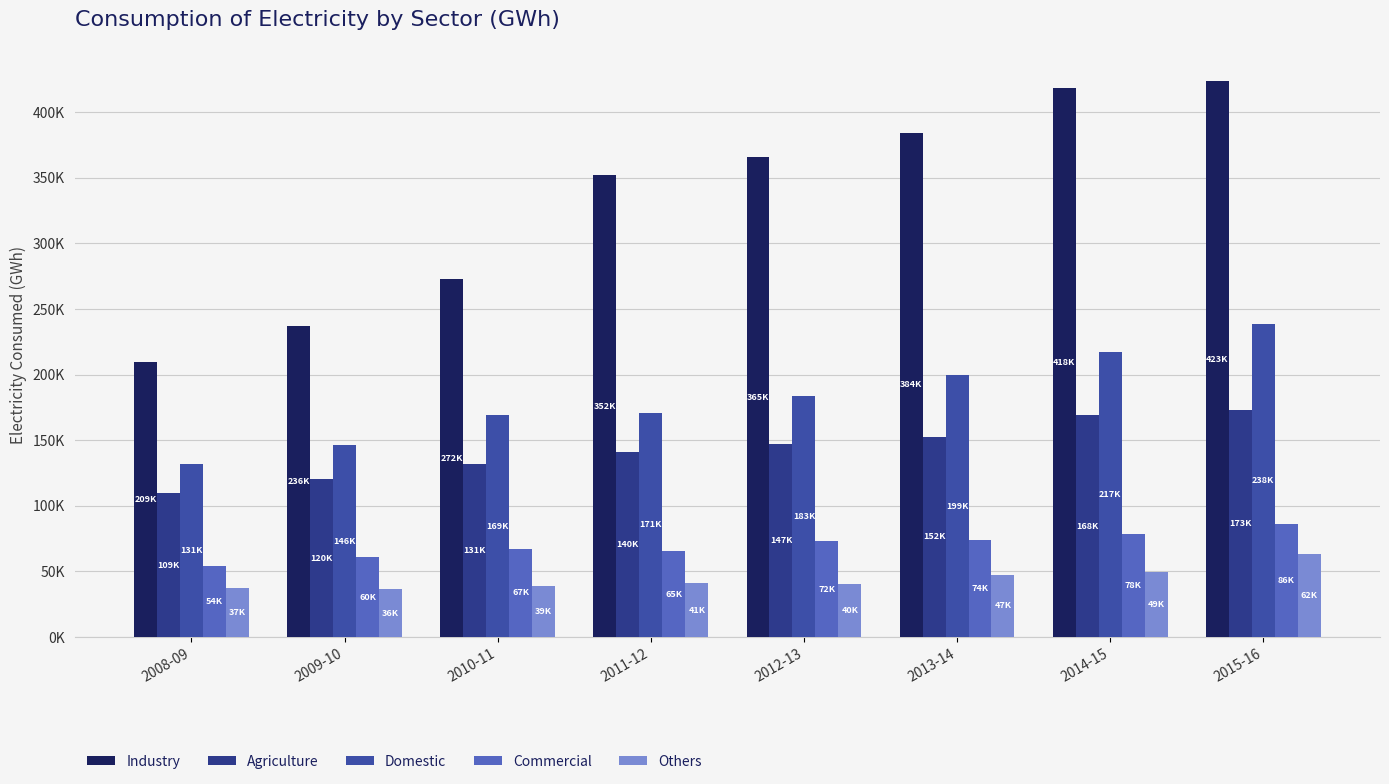

Reading left to right, transcribe all the data shown in this chart.

Industry: 2008-09=209474.1	2009-10=236752.2	2010-11=272589.0	2011-12=352291.0	2012-13=365989.0	2013-14=384418.3	2014-15=418346.2	2015-16=423522.9
Agriculture: 2008-09=109609.8	2009-10=120208.8	2010-11=131967.0	2011-12=140960.0	2012-13=147462.0	2013-14=152744.3	2014-15=168913.5	2015-16=173185.4
Domestic: 2008-09=131719.8	2009-10=146080.2	2010-11=169326.0	2011-12=171104.0	2012-13=183700.0	2013-14=199841.8	2014-15=217404.7	2015-16=238875.7
Commercial: 2008-09=54189.2	2009-10=60600.3	2010-11=67289.0	2011-12=65381.0	2012-13=72794.0	2013-14=74247.0	2014-15=78391.4	2015-16=86036.6
Others: 2008-09=37577.0	2009-10=36595.3	2010-11=39218.0	2011-12=41252.0	2012-13=40256.0	2013-14=47417.5	2014-15=49289.0	2015-16=62975.8